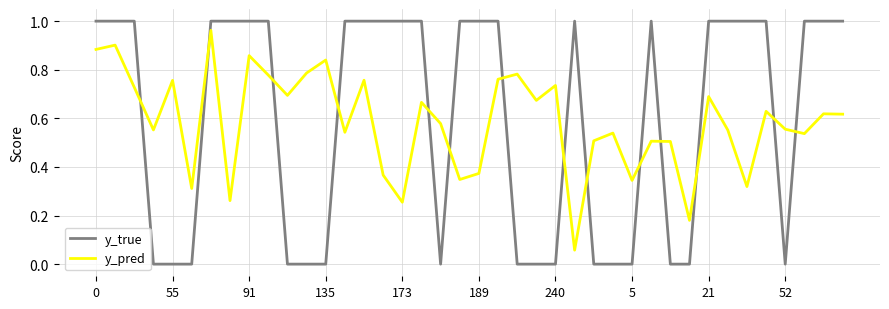

Which series ends up on top after the final intersection of y_pred and y_true?

y_true